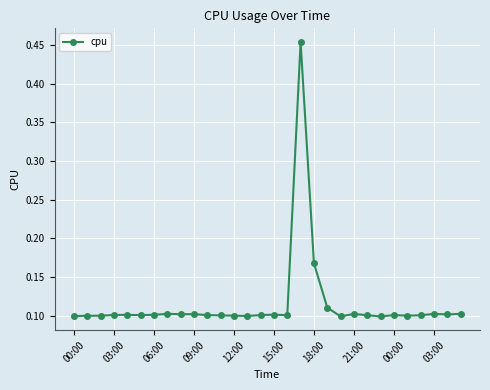

True or false: there are more than 0 points higher than both neighbors.

True